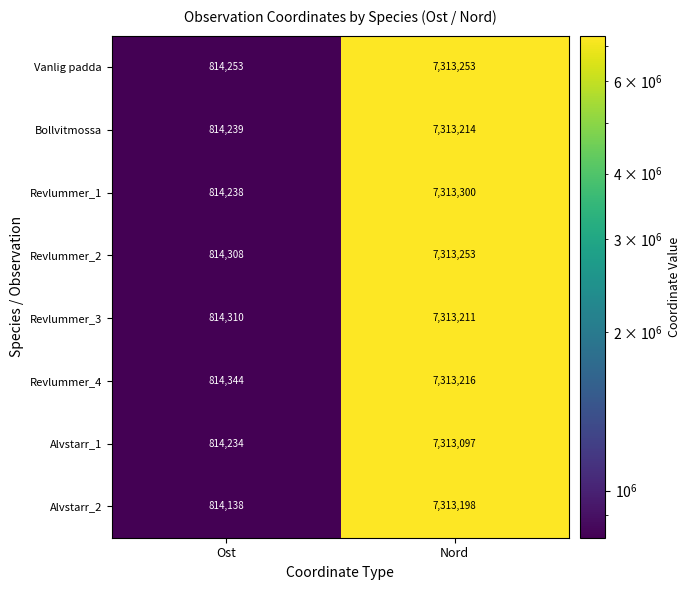

At how many categories does at least one series exceed 4876441?

1